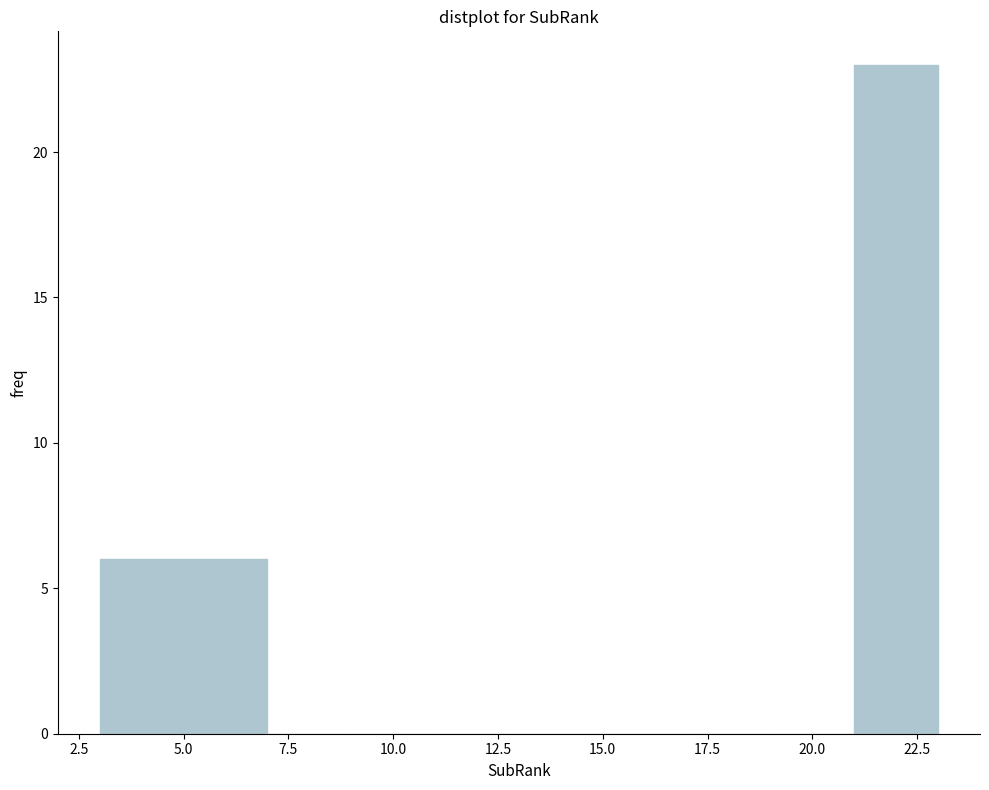

Reading left to right, transcribe this chart: for each bar, give the range it covers on the x-axis and its height. The values are not printed on the chart, so give them approximately, as read against the axis.

3 to 5: 6
5 to 7: 6
7 to 9: 0
9 to 11: 0
11 to 13: 0
13 to 15: 0
15 to 17: 0
17 to 19: 0
19 to 21: 0
21 to 23: 23